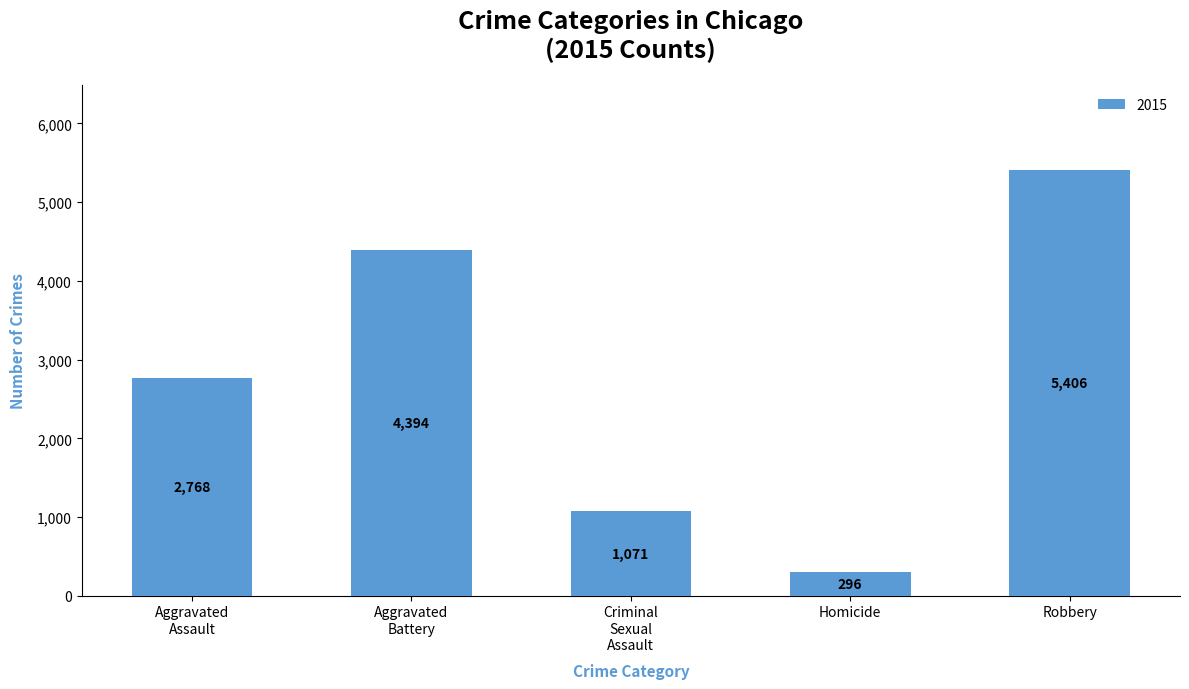

What position from the left is Robbery?

5